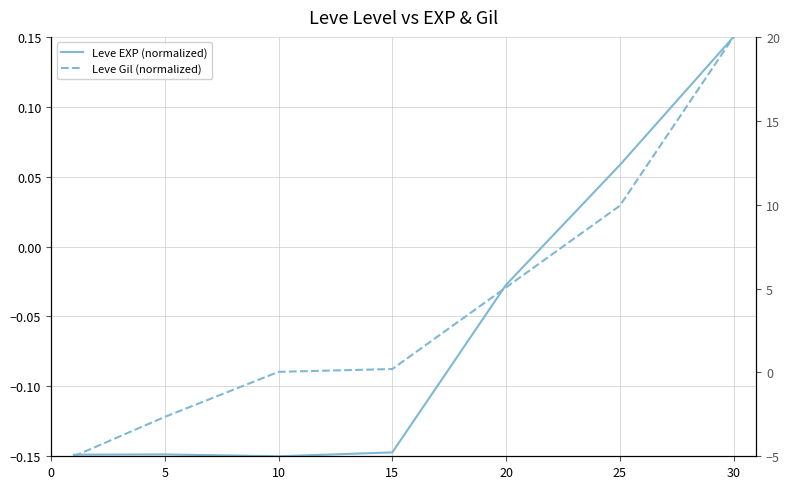

Is it true that Leve Gil (normalized) equals 0.3 at 30?

False